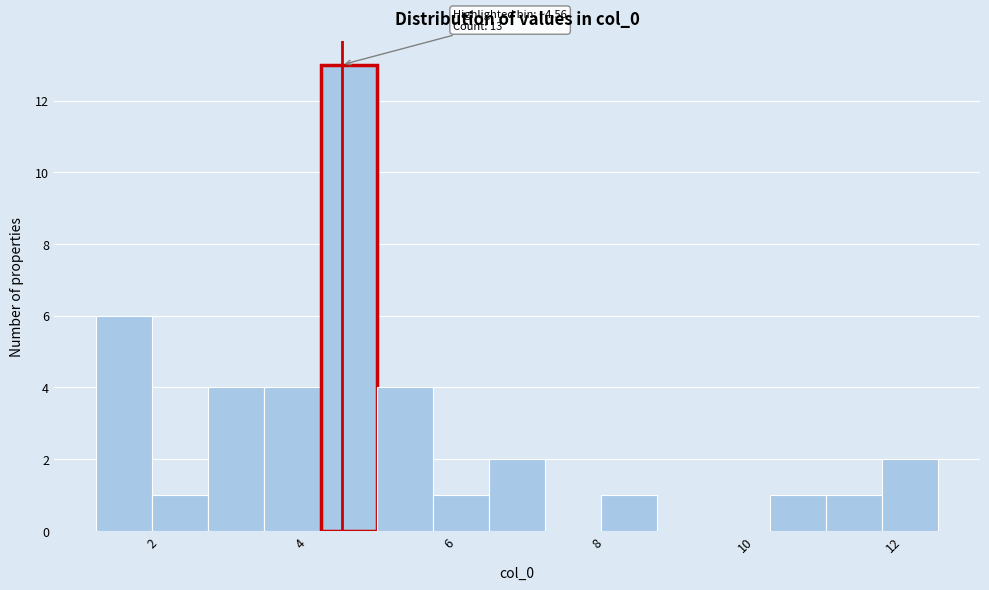

Around what value on the x-axis is the tallest bar? Give the approximate position of its centre, as read against the axis.

4.6